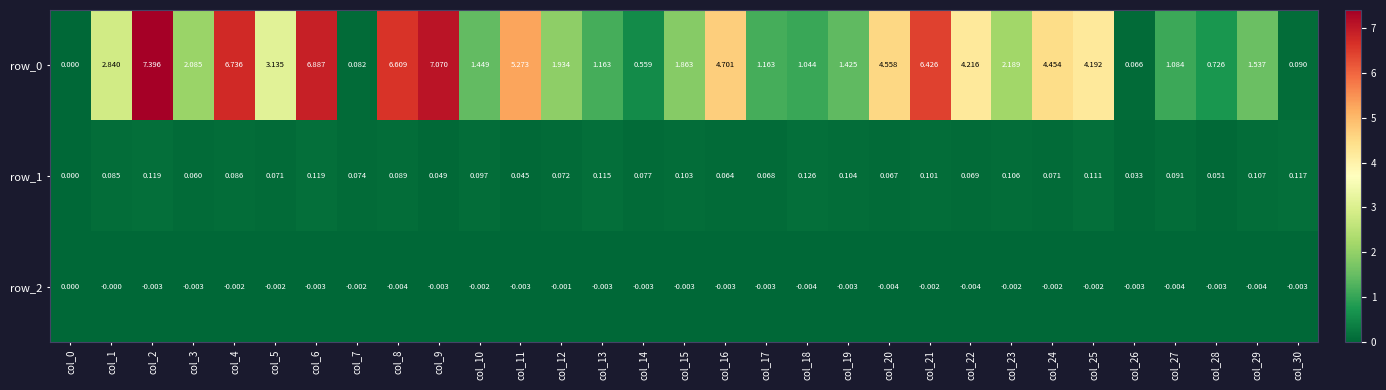

What is the total value across all series at col_1?

2.9